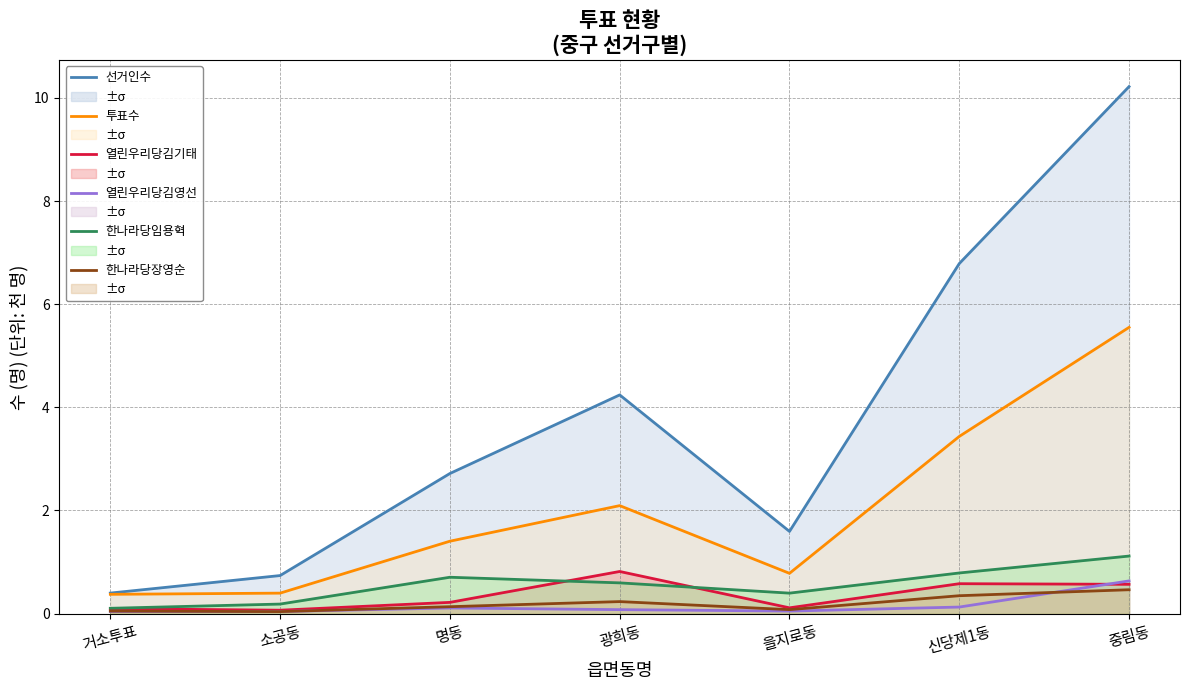

Where is 열린우리당김기태 nearest to the value 0?

소공동